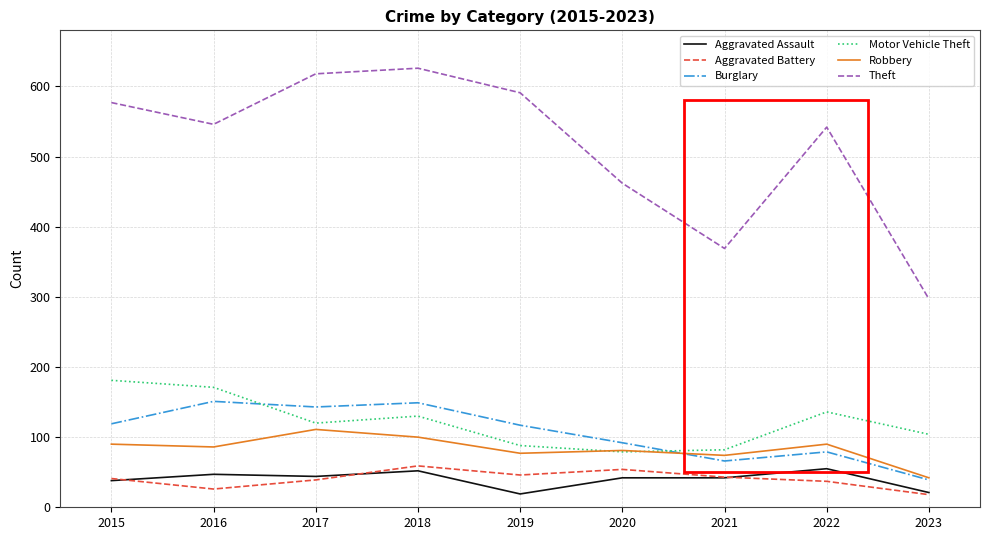

Between which two adjacent categories do Motor Vehicle Theft and Robbery first intersect?

2019 and 2020